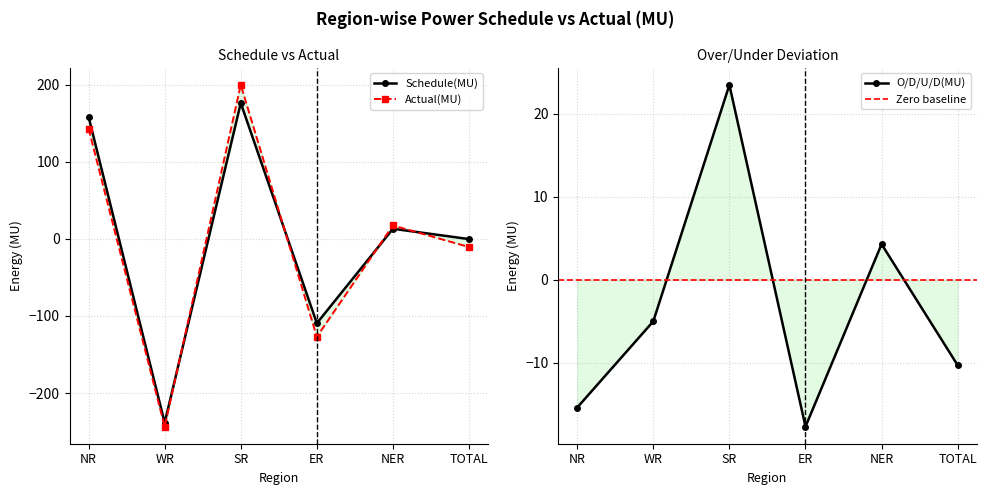

At how many categories does at least one series exceed 94?

2